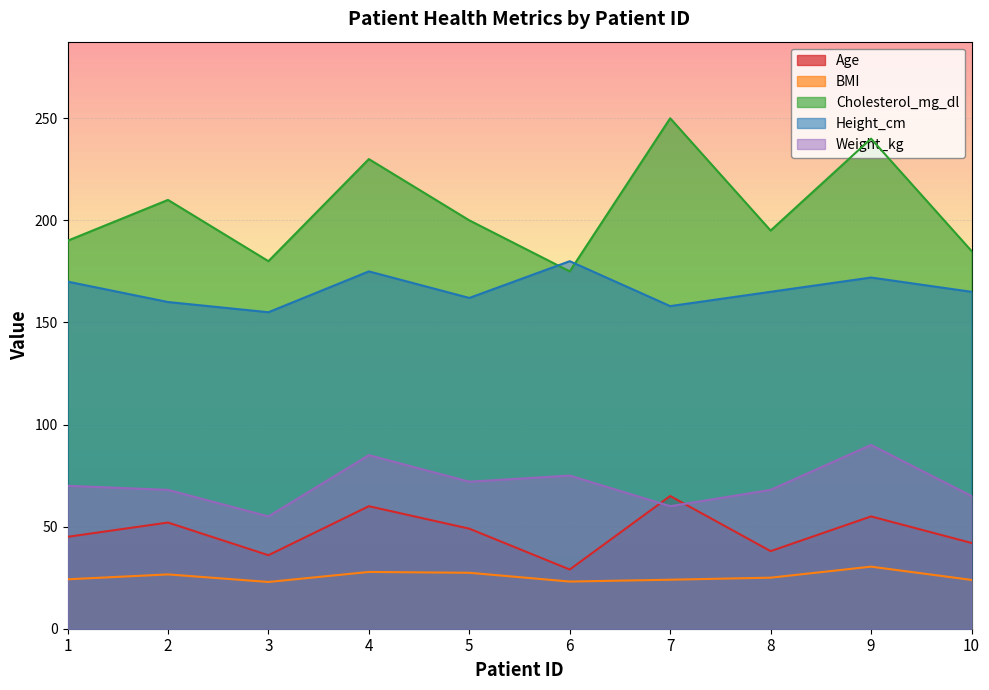

How many values in the Weight_kg series exceed 70?

4